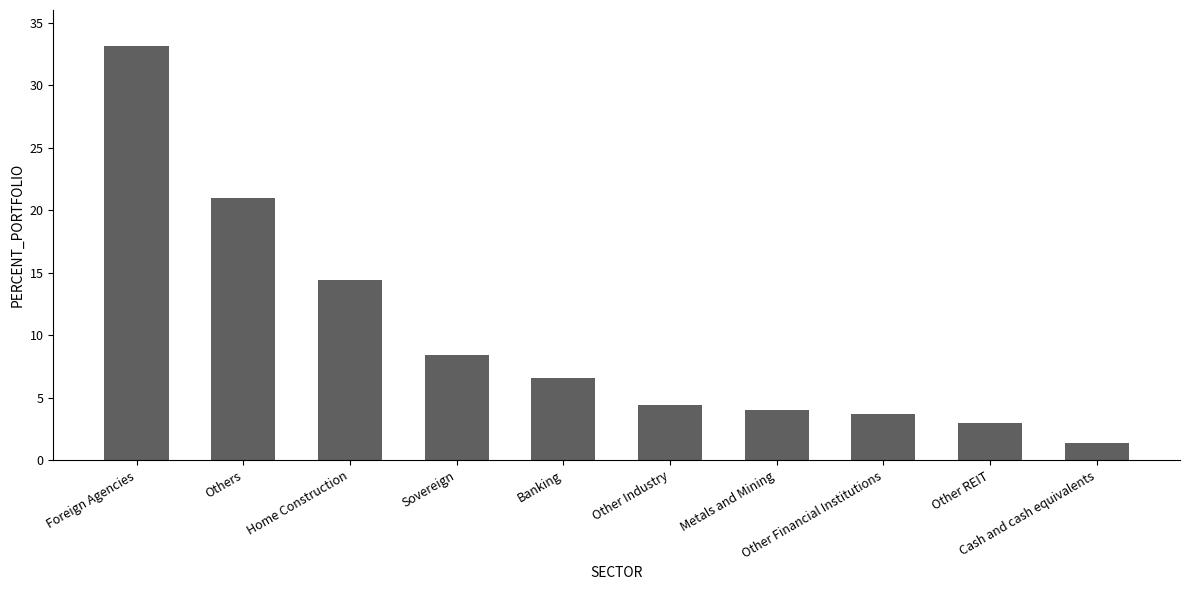

Reading right to left, transcribe all the data shown in this chart.

Cash and cash equivalents=1.4	Other REIT=3.0	Other Financial Institutions=3.7	Metals and Mining=4.0	Other Industry=4.4	Banking=6.6	Sovereign=8.4	Home Construction=14.4	Others=21.0	Foreign Agencies=33.1